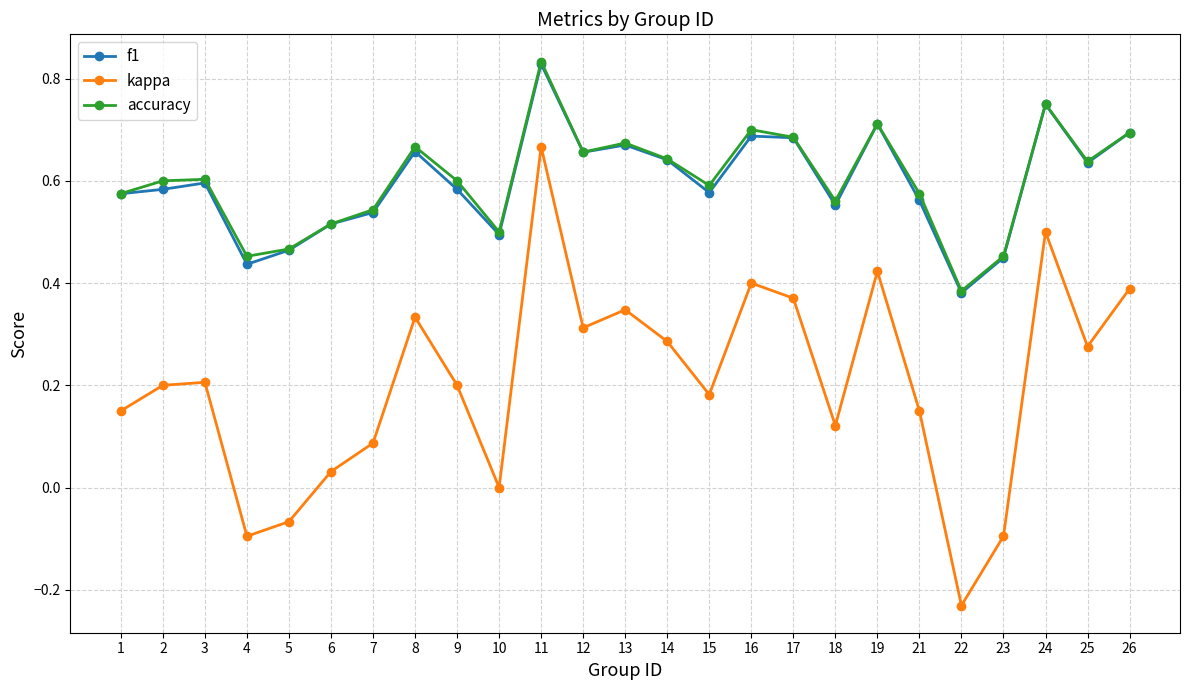

Which series changed the most between 4 and 7?

kappa